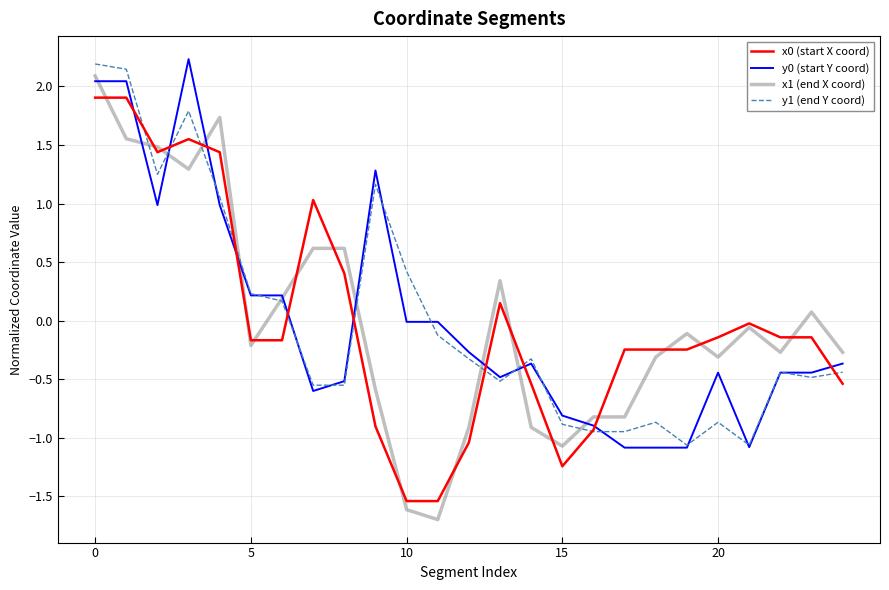

What is the lowest value of the y1 (end Y coord) series?

-1.1